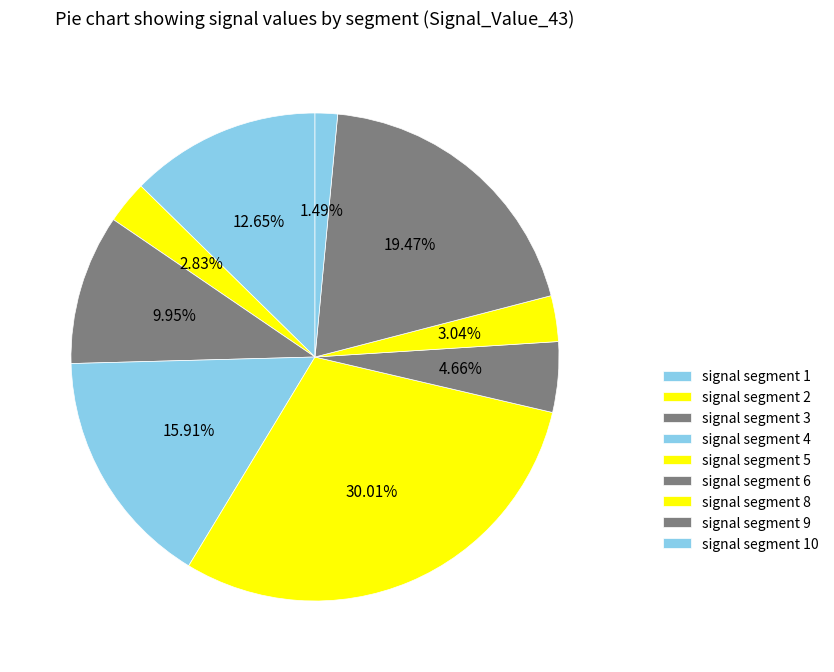

To the nearest percent, what percentage of the pie is signal segment 1?

13%